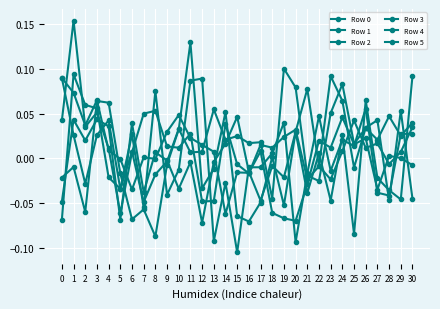

How many categories are shown in the chart?

31